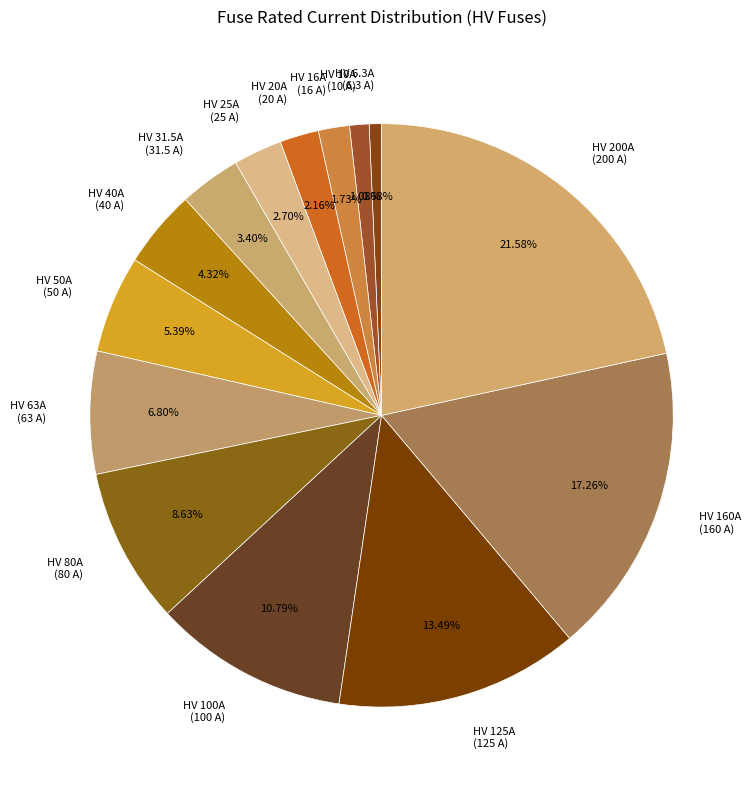

Combined, what portion of the pie is HV 25A and HV 16A?

4.4%